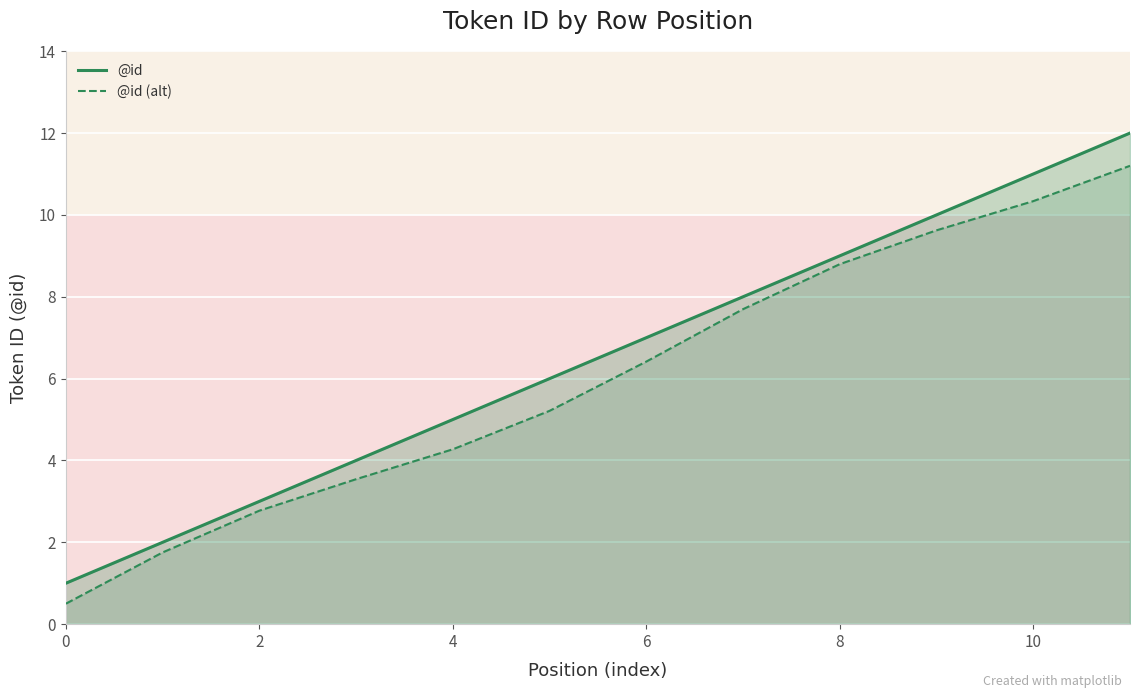

The @id series shows 0.9 at 6. True or false?

False